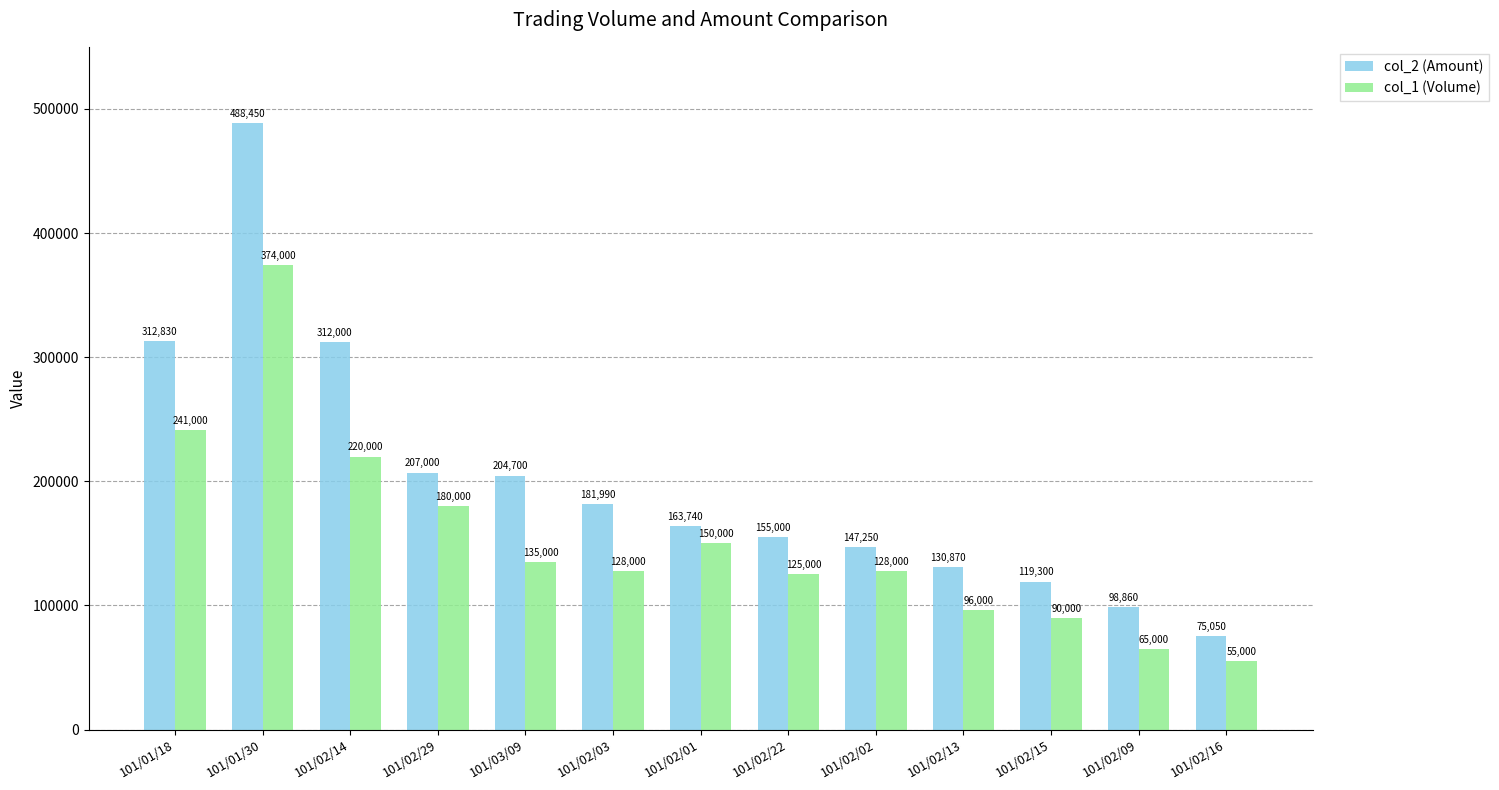

What is the difference between the maximum and second lowest values in the col_1 (Volume) series?

309000